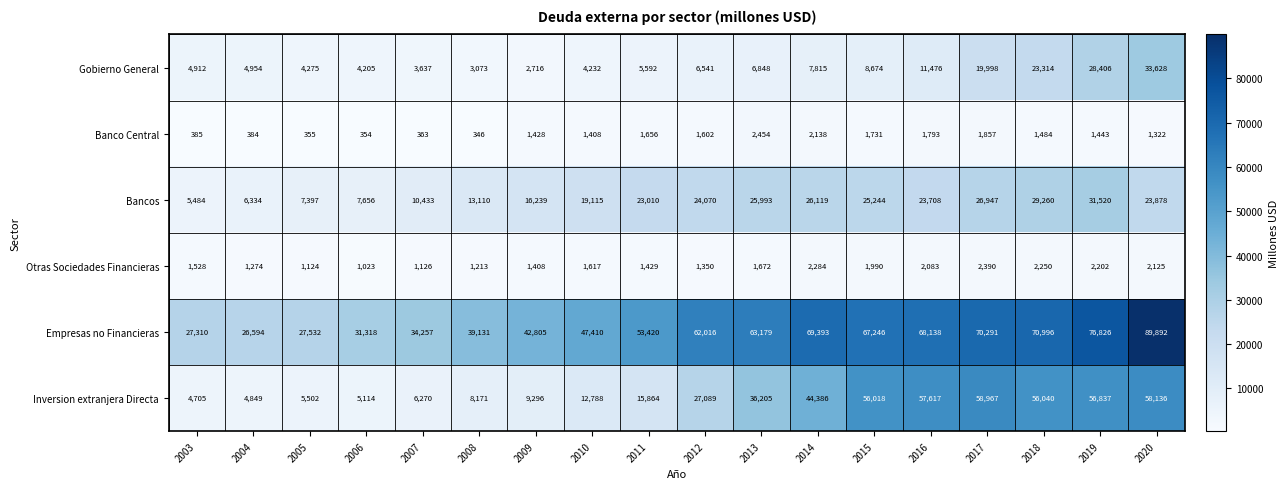

At 2010, list the series in order from smallest to largest.

Banco Central, Otras Sociedades Financieras, Gobierno General, Inversion extranjera Directa, Bancos, Empresas no Financieras